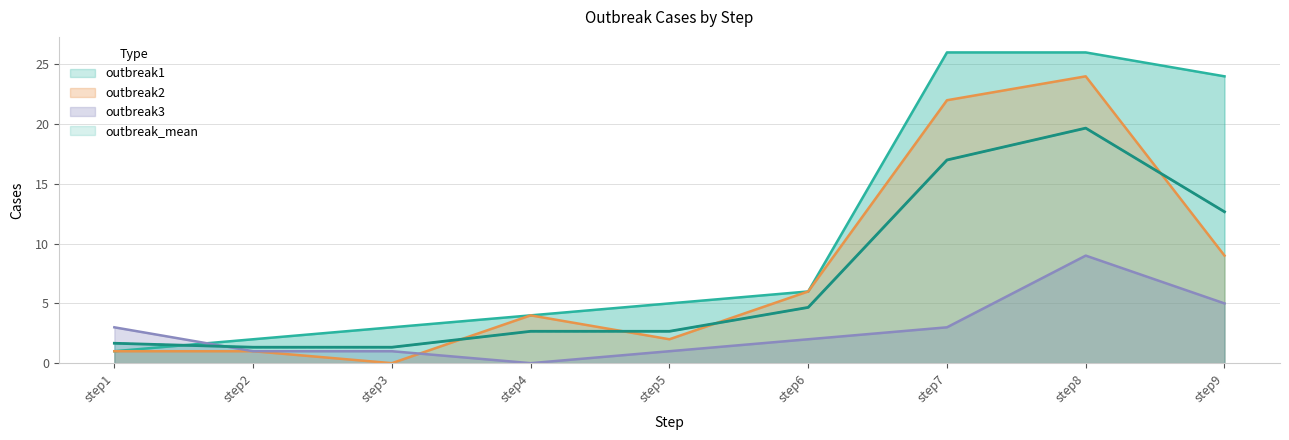

Reading right to left, what are all the values shown in this chart?

outbreak1: 24.0	26.0	26.0	6.0	5.0	4.0	3.0	2.0	1.0
outbreak2: 9.0	24.0	22.0	6.0	2.0	4.0	0.0	1.0	1.0
outbreak3: 5.0	9.0	3.0	2.0	1.0	0.0	1.0	1.0	3.0
outbreak_mean: 12.7	19.7	17.0	4.7	2.7	2.7	1.3	1.3	1.7